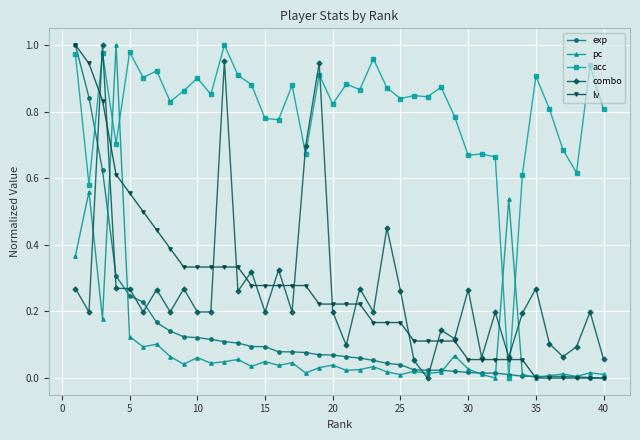

Which series has the largest total across all categories?

acc